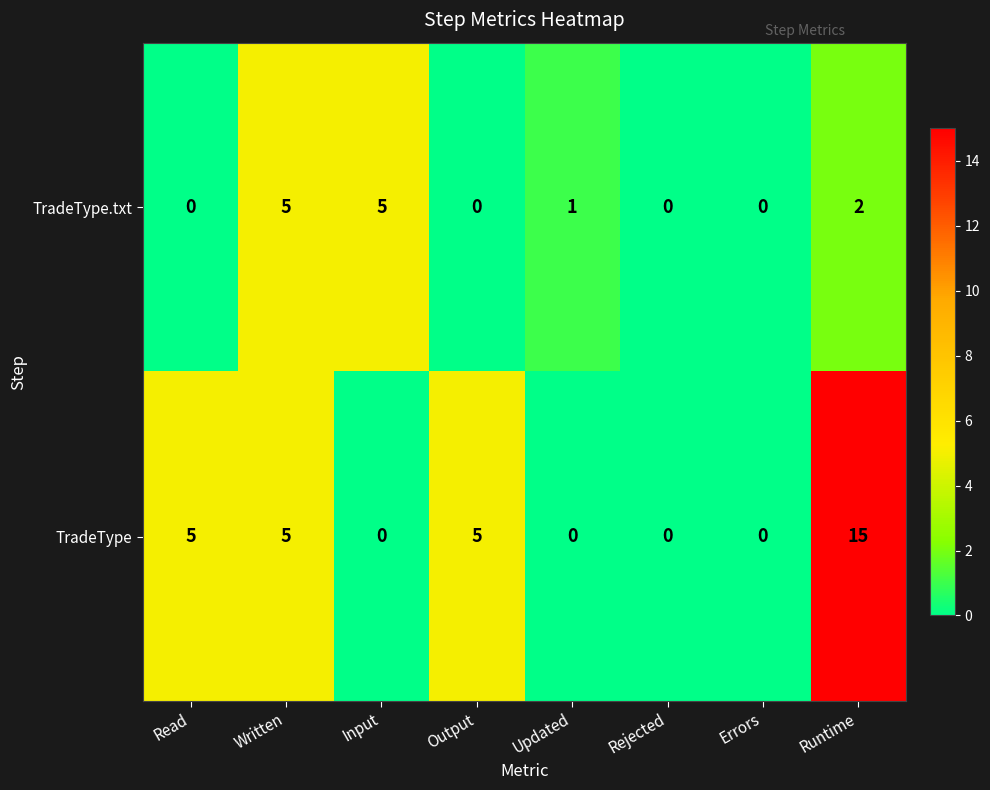

Rank the series by their average value, from highest to lowest.

TradeType, TradeType.txt